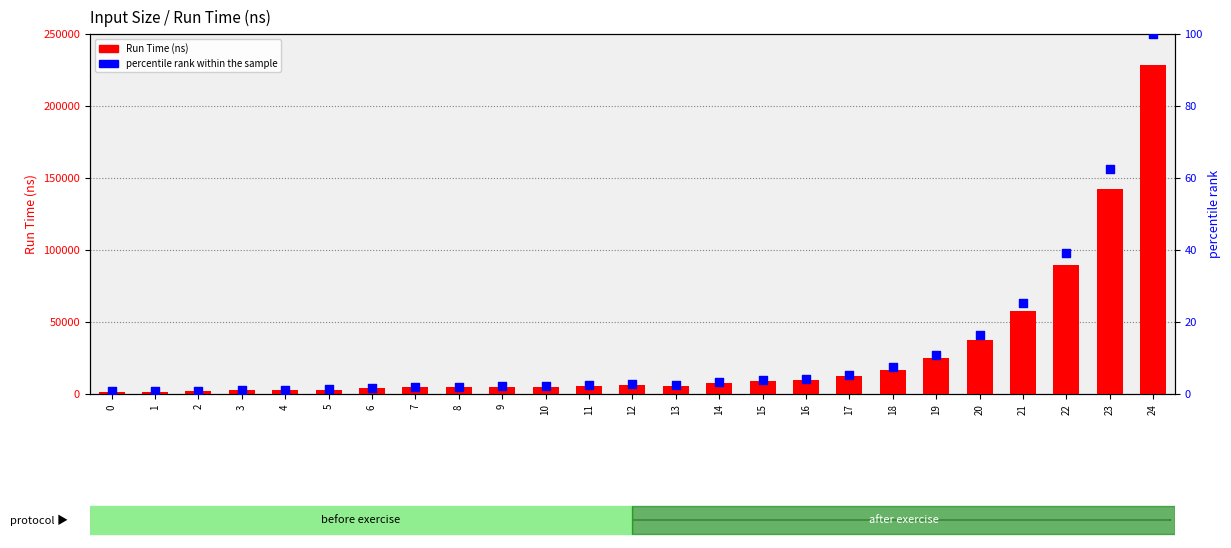

Which series has the largest Y range (max minus min)?

Run Time (ns)